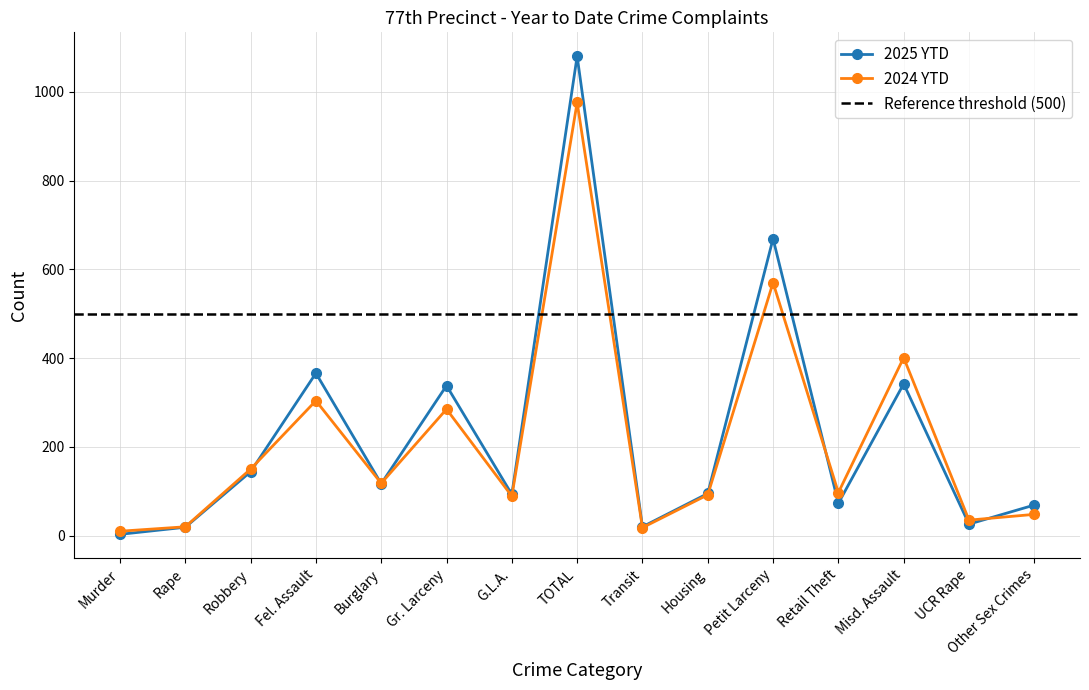

Is the value of 2025 YTD at Murder greater than the value of 2024 YTD at Housing?

No